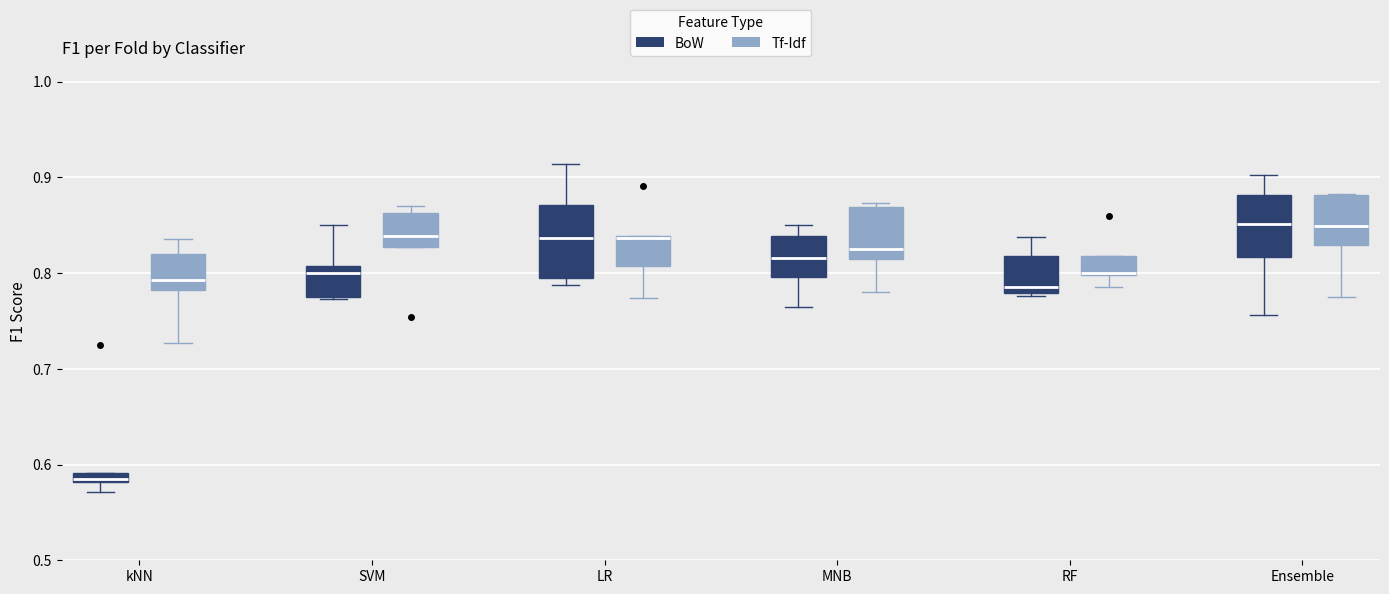

Comparing the boxes themselves (not the whiskers), which one is the tallest?

LR (BoW)